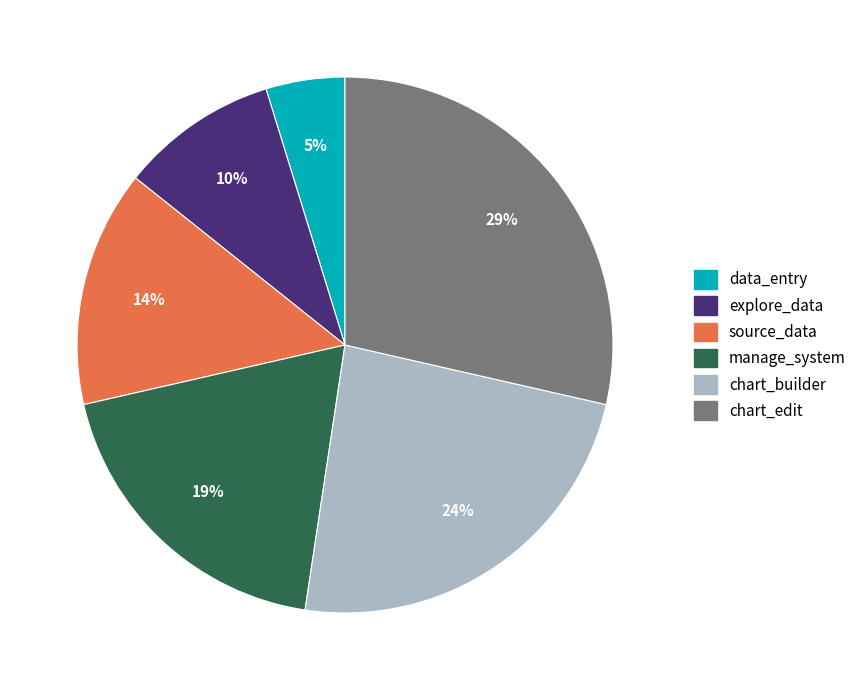

Do chart_builder and source_data together represent more than half of the pie?

No